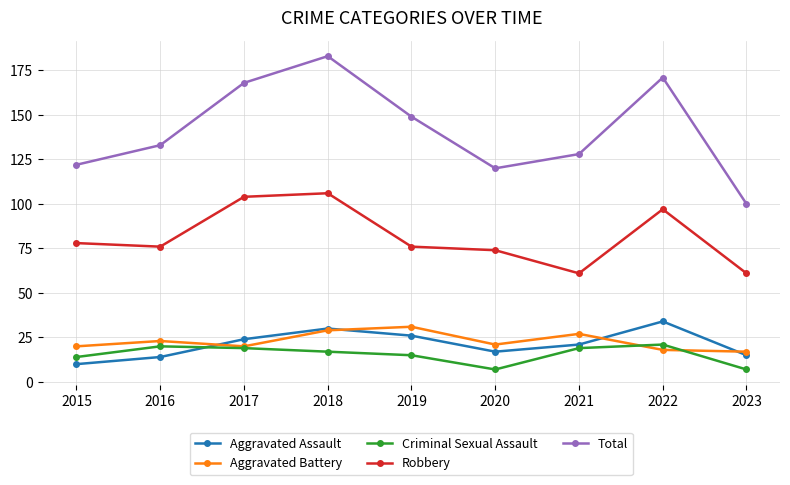

What is the maximum value for Total?

183